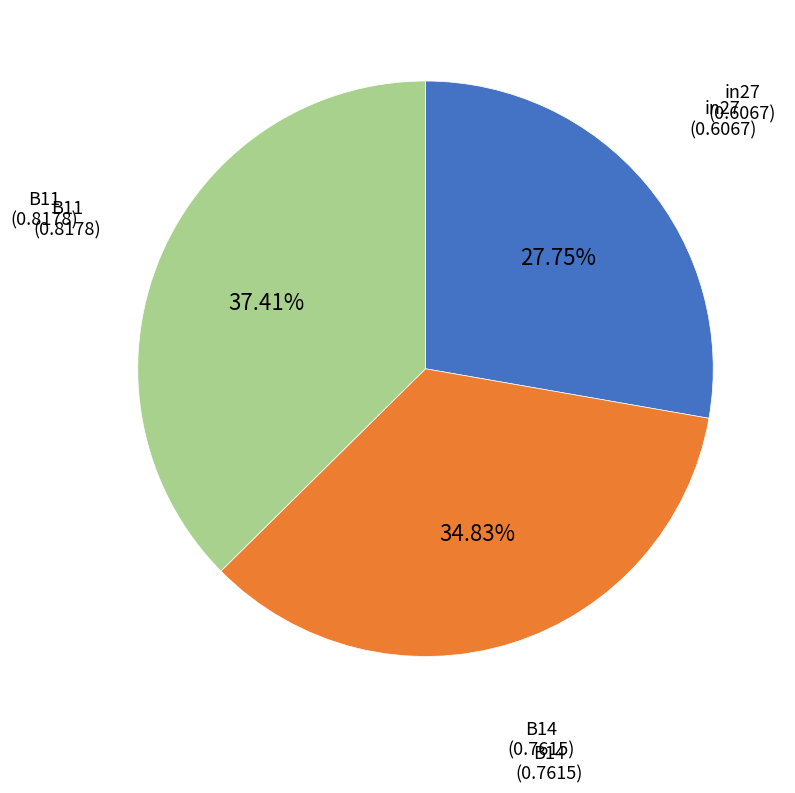

Is there a majority slice in this chart?

No